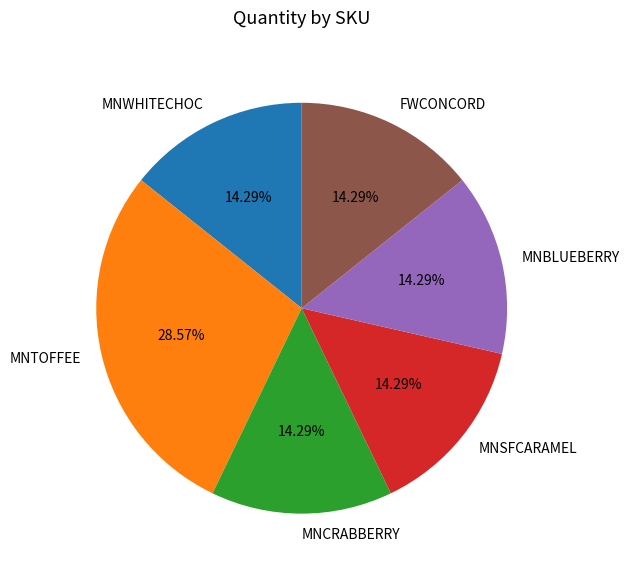

Does MNTOFFEE account for over 50% of the chart?

No